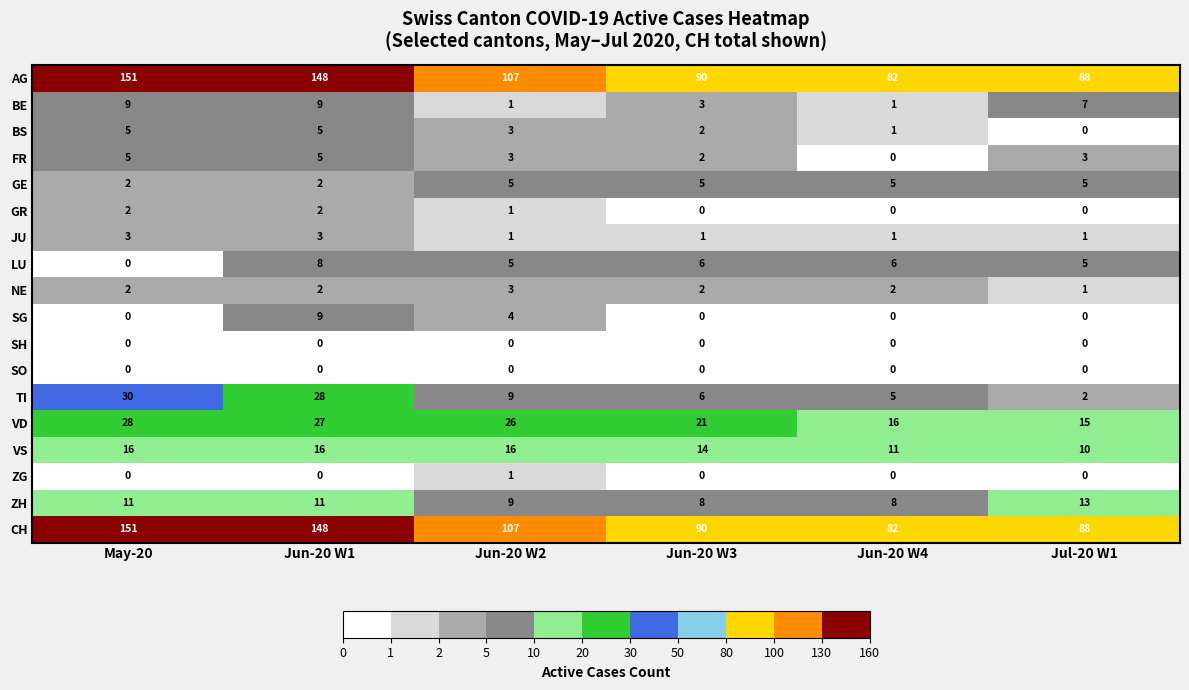

Is the value of FR at May-20 greater than the value of VS at May-20?

No